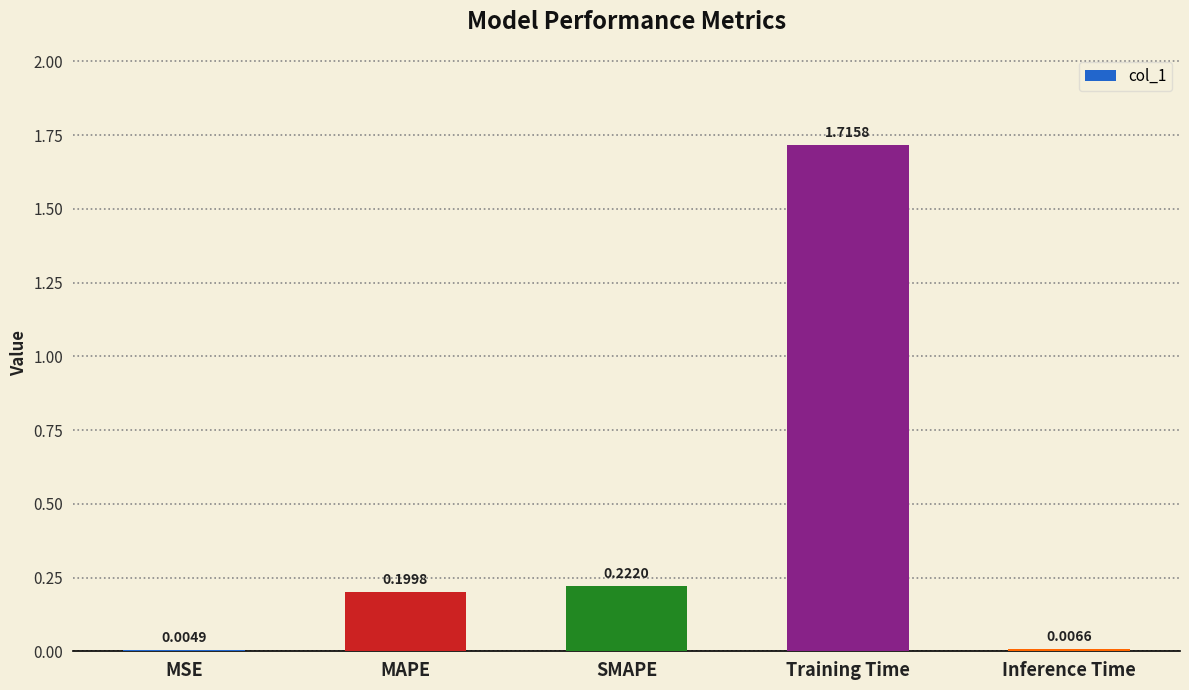

What is the change in value from Training Time to Inference Time?

-1.7